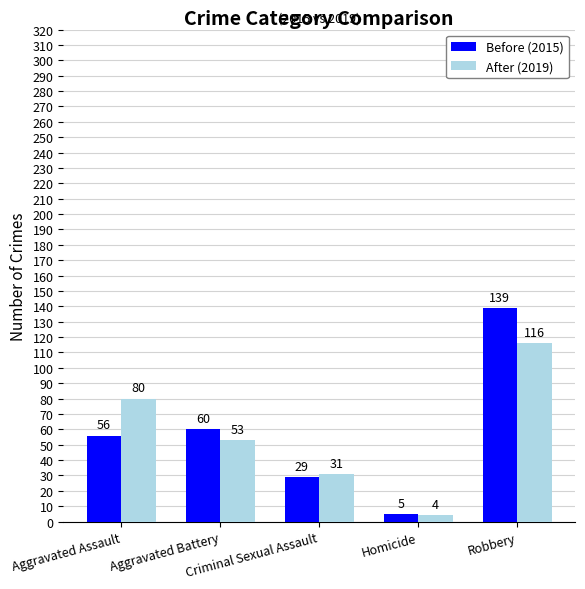

What is the maximum value for Before (2015)?

139